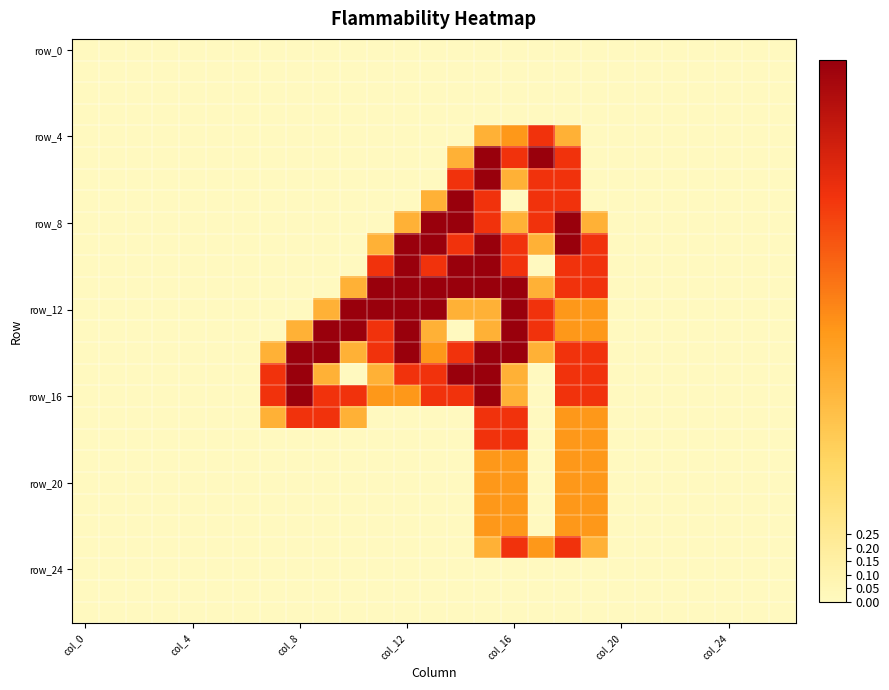

At how many categories does at least one series exceed 1?

13